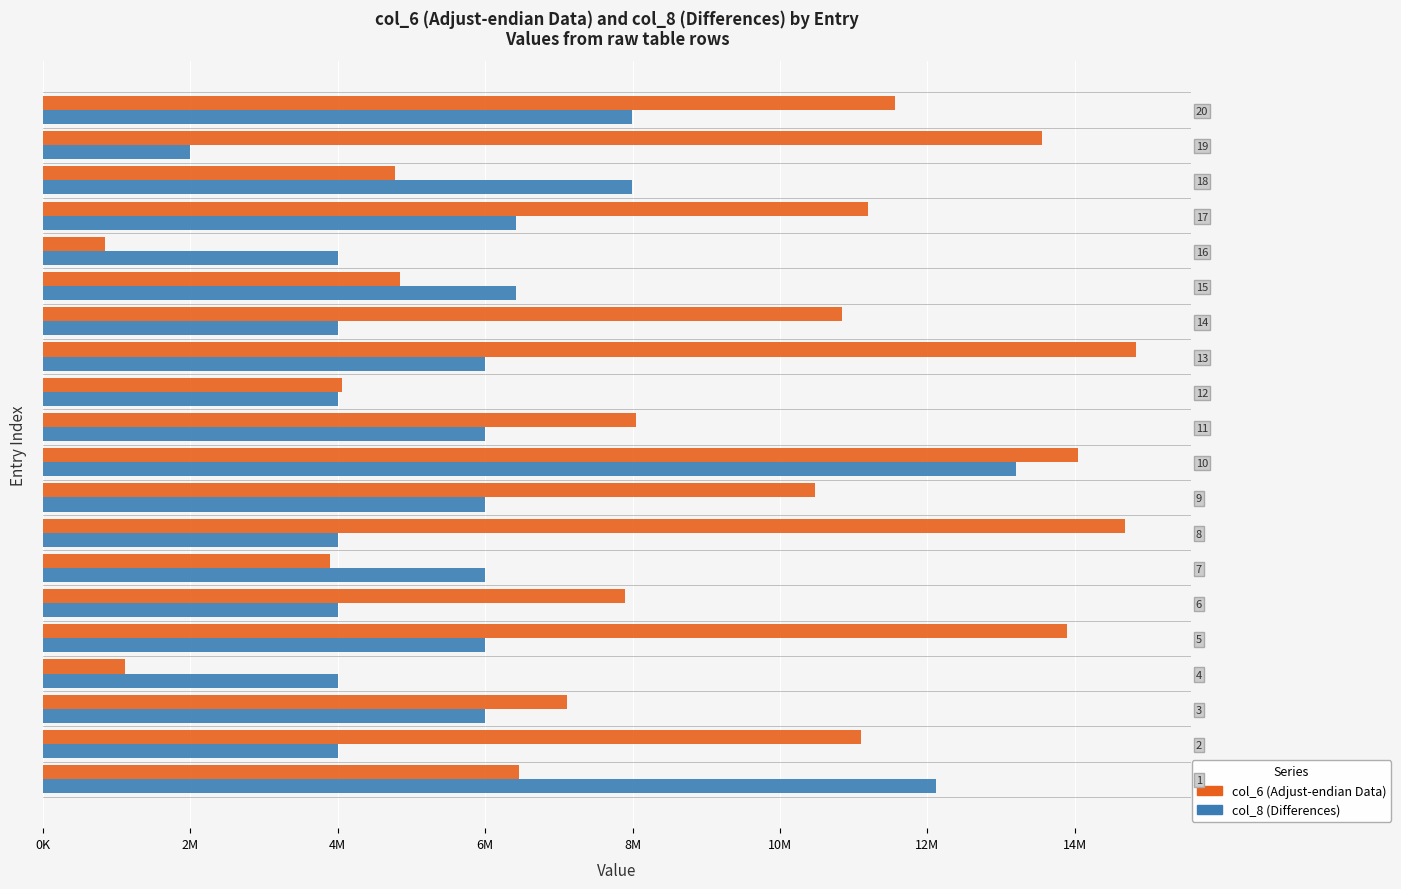

What is the difference between the maximum and minimum values in the col_6 (Adjust-endian Data) series?

13992211